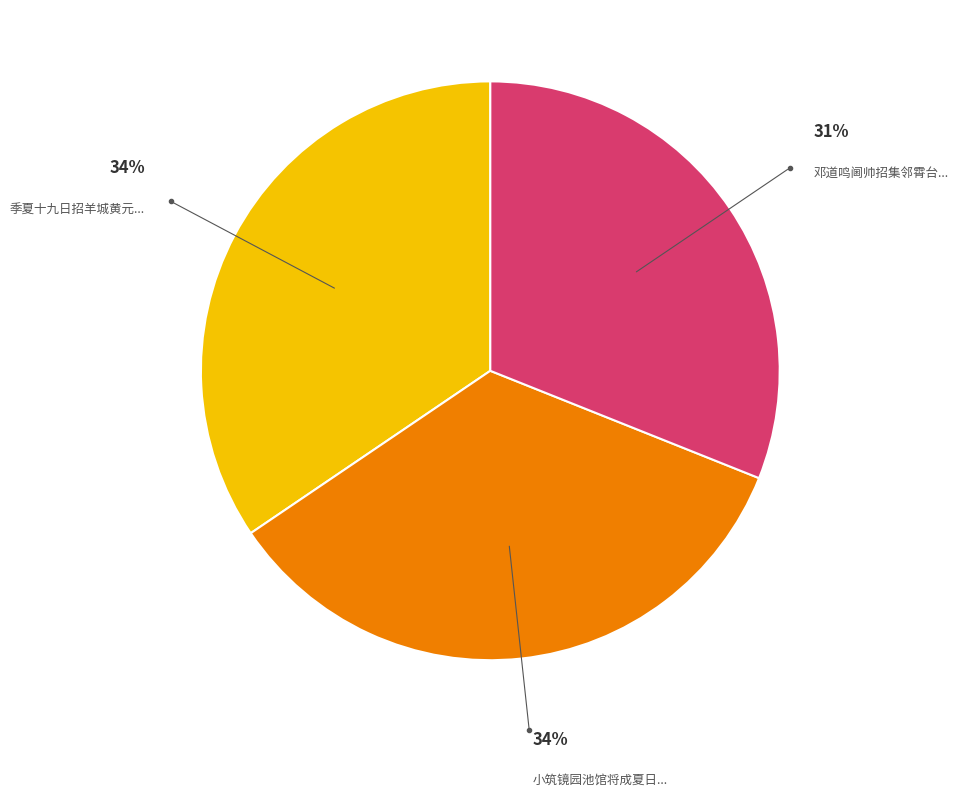

To the nearest percent, what is the difference between the largest and smallest slice percentages?

3%